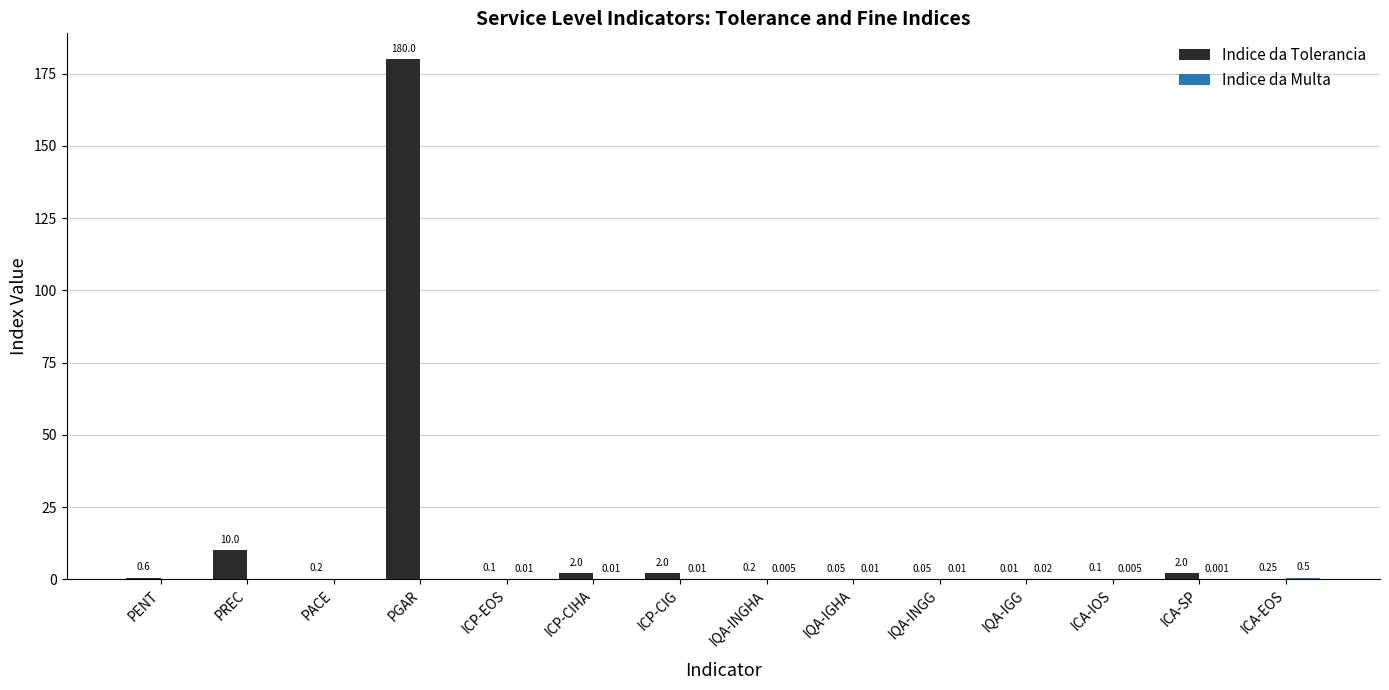

What is the total value across all series at IQA-INGG?

0.1